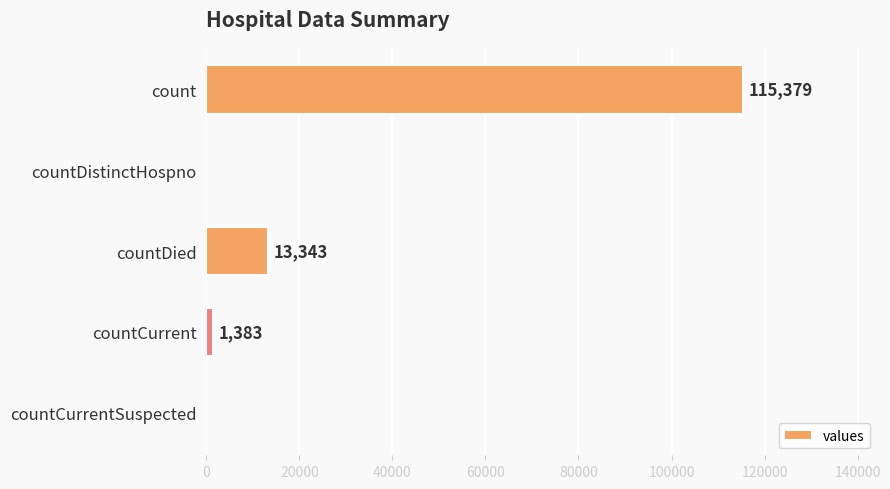

True or false: the data shows 0 at countCurrentSuspected.

True